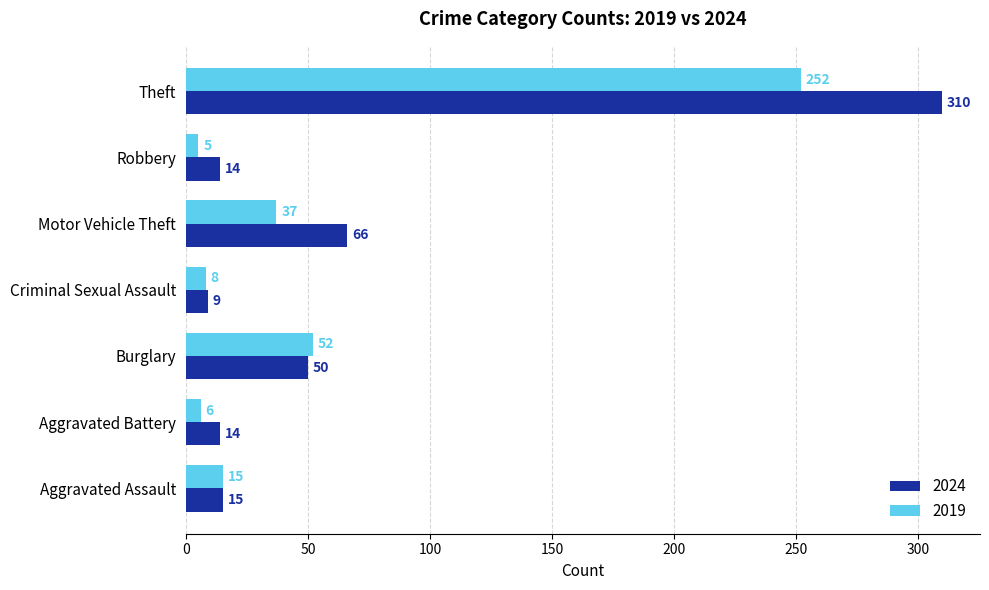

Which category has the lowest value across all series?

Robbery